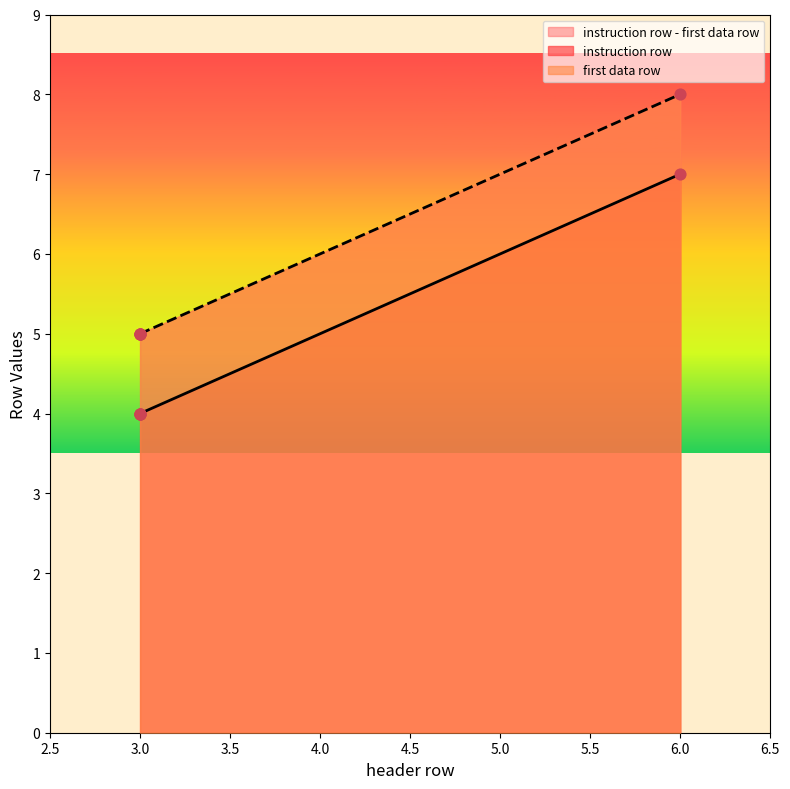

What is the total value across all series at 3?

9